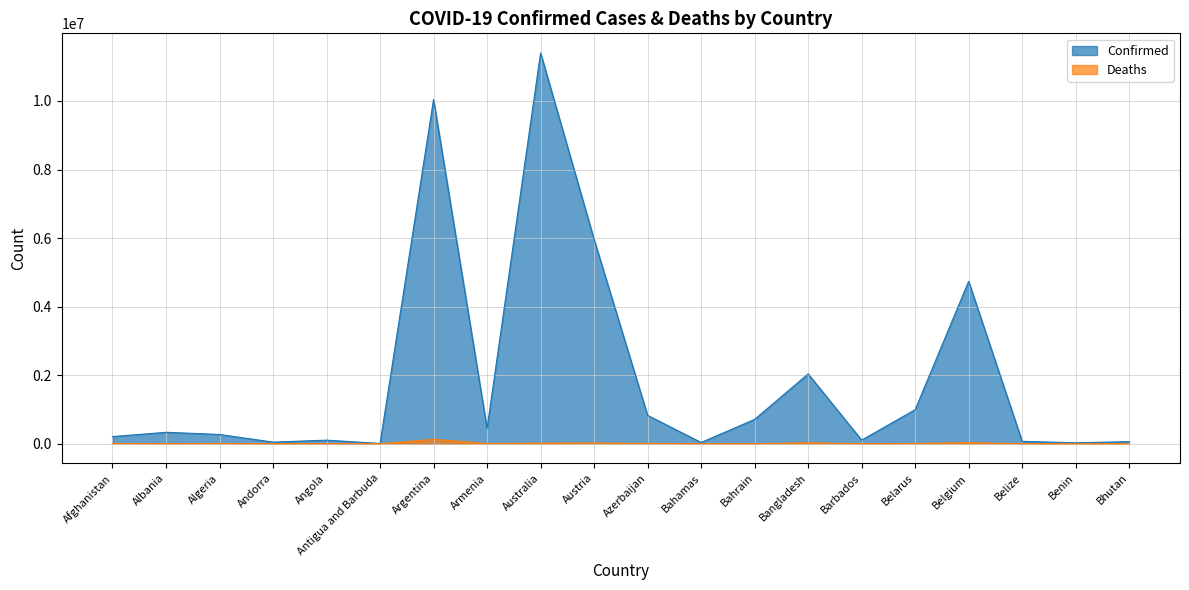

What is the minimum value shown in the chart?

21